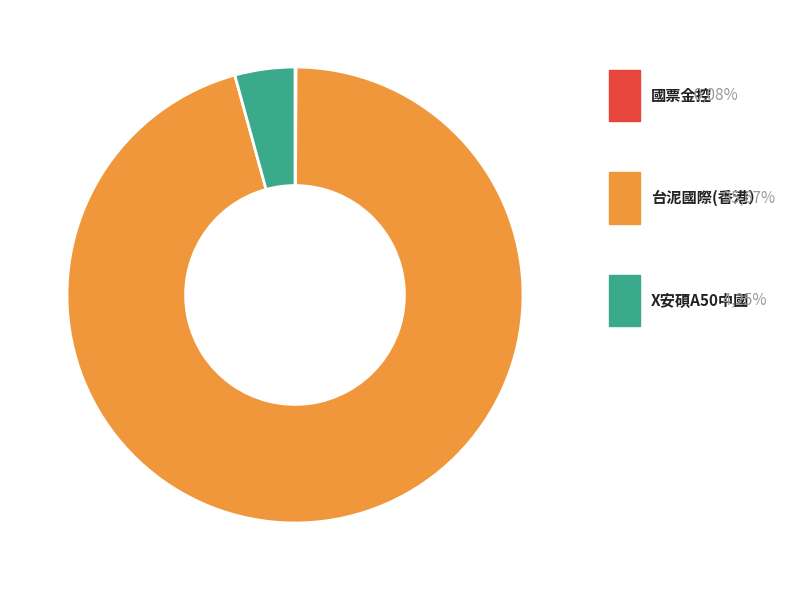

How many segments does this pie chart have?

3